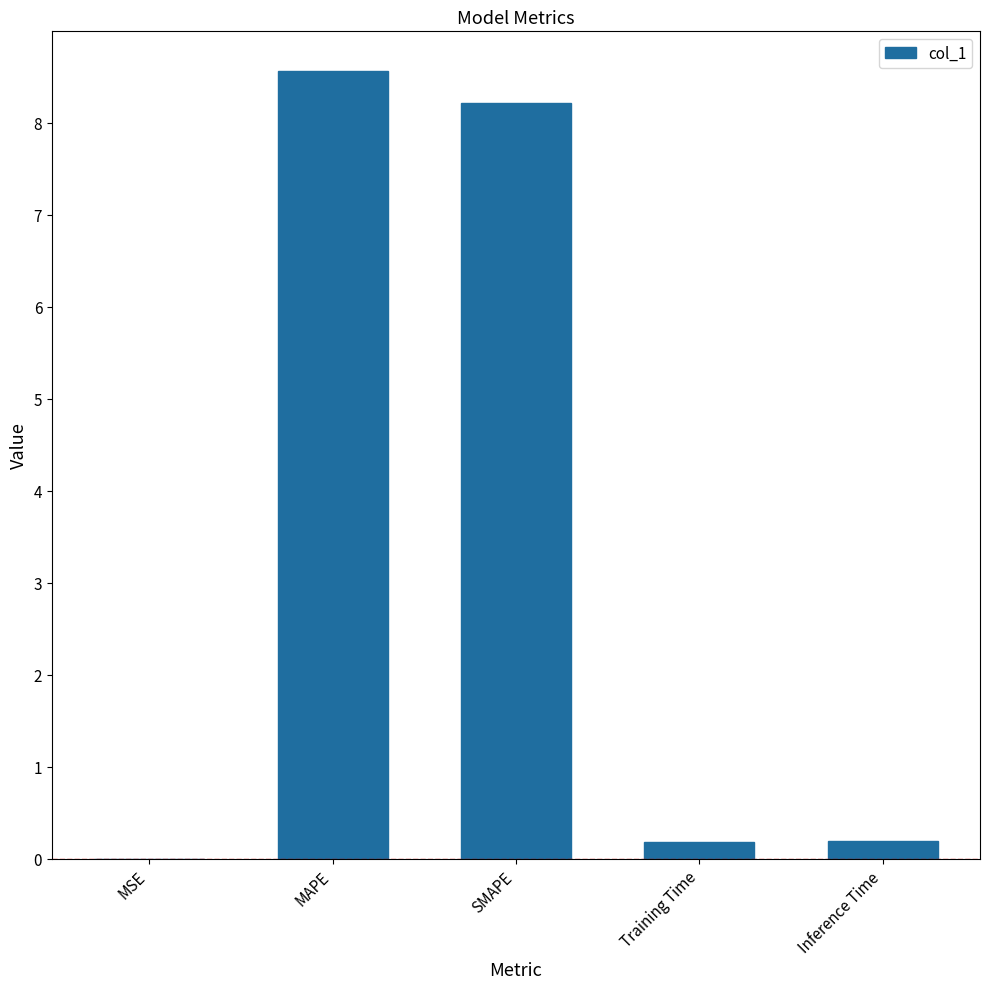

Is it true that the value at SMAPE is 8.2?

True